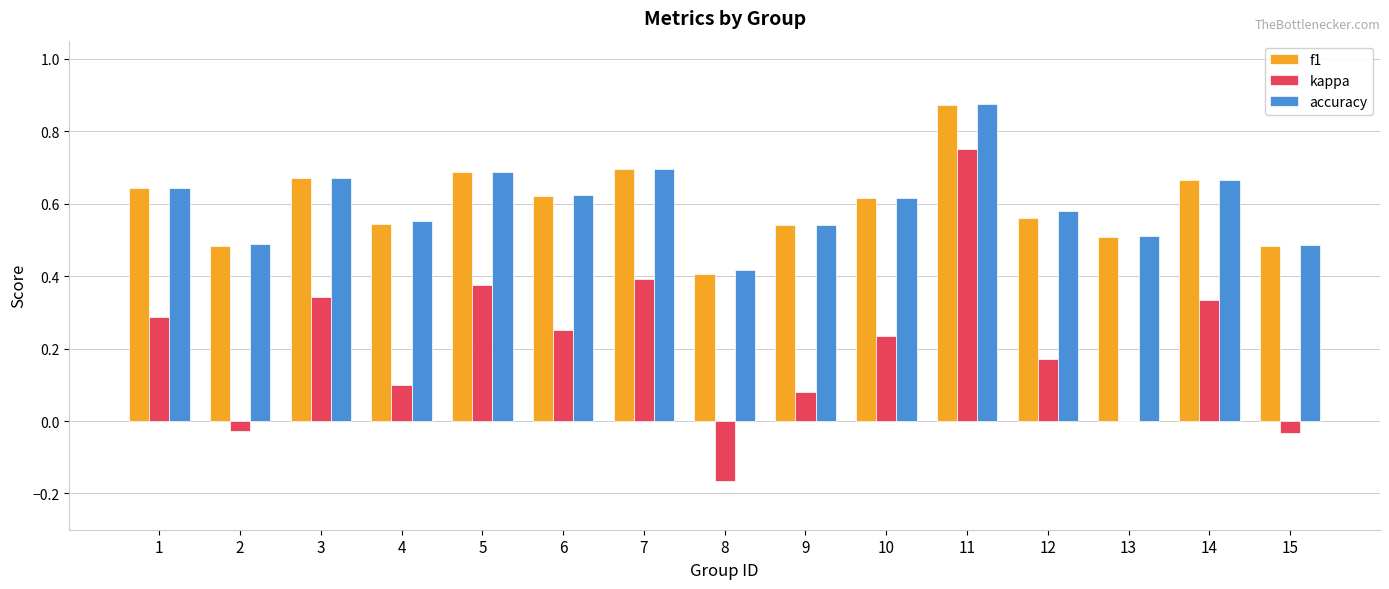

Are the bars grouped side by side (vs. stacked)?

Yes